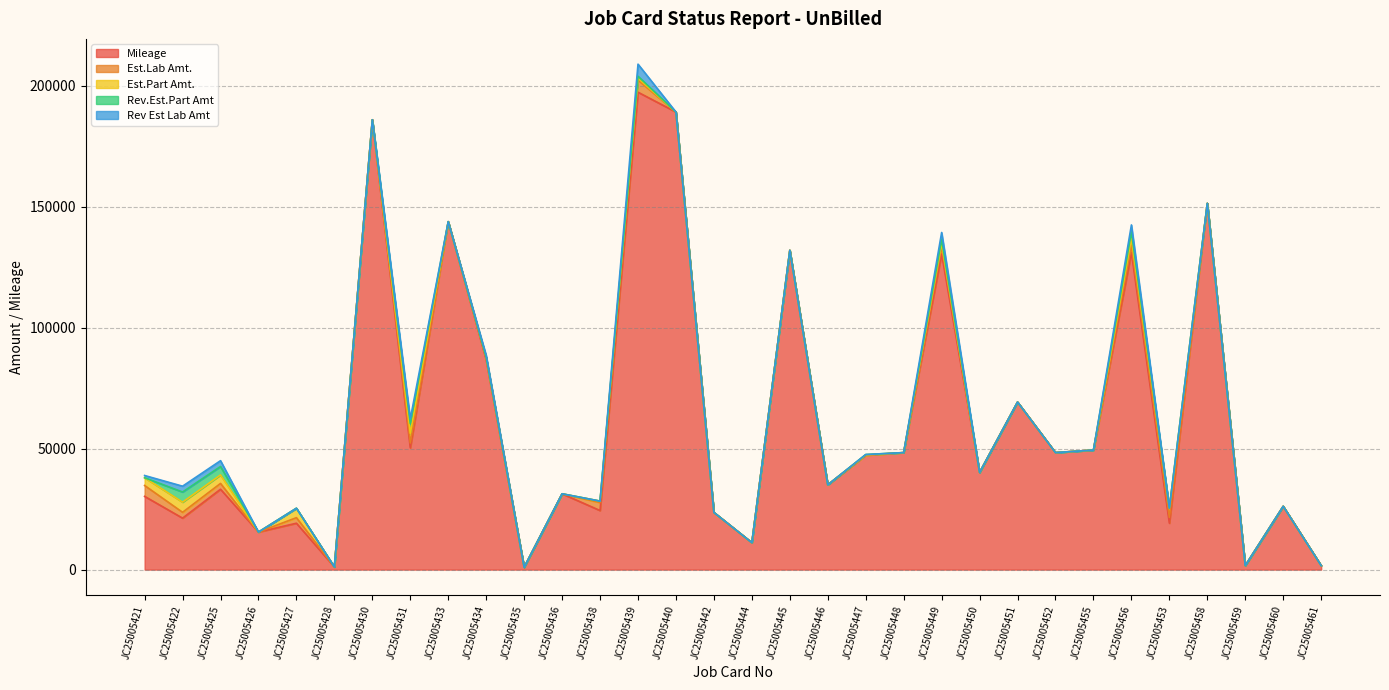

What is the difference between the highest and lowest values at JC25005421?

30288